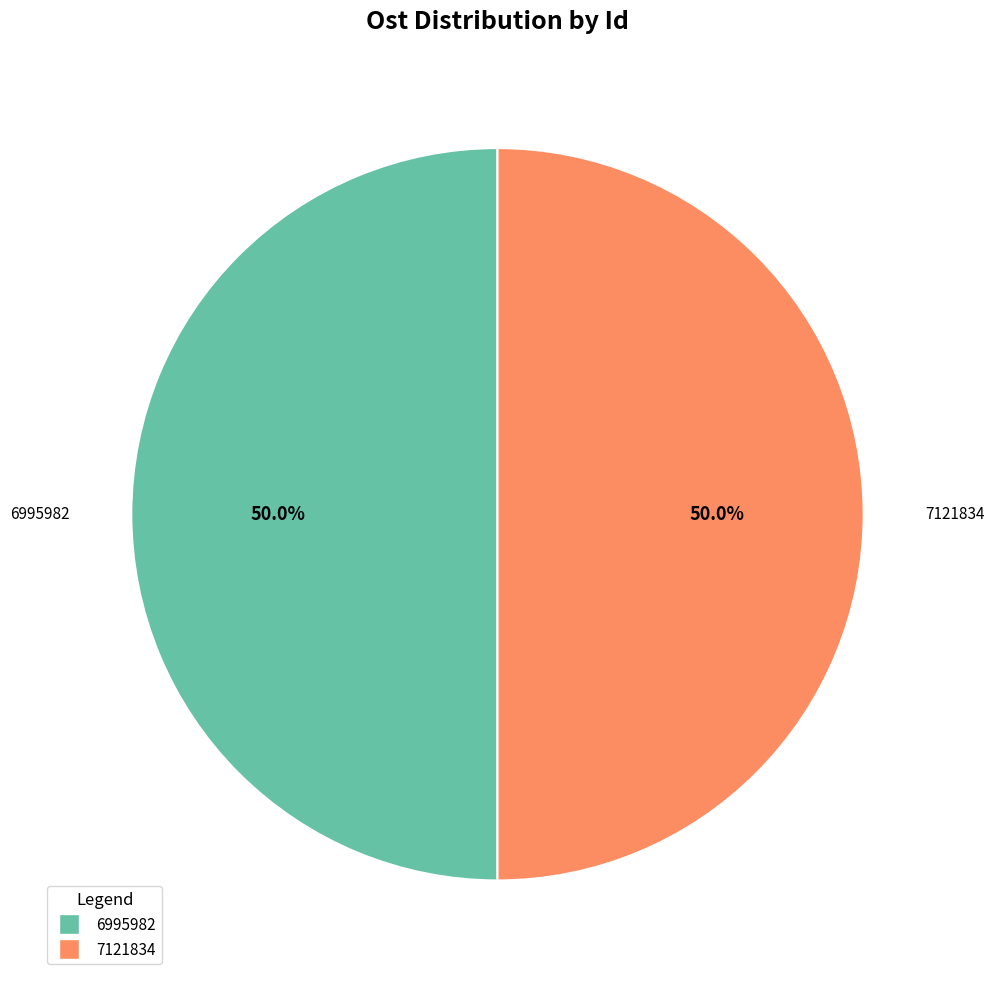

Do 6995982 and 7121834 together represent more than half of the pie?

Yes